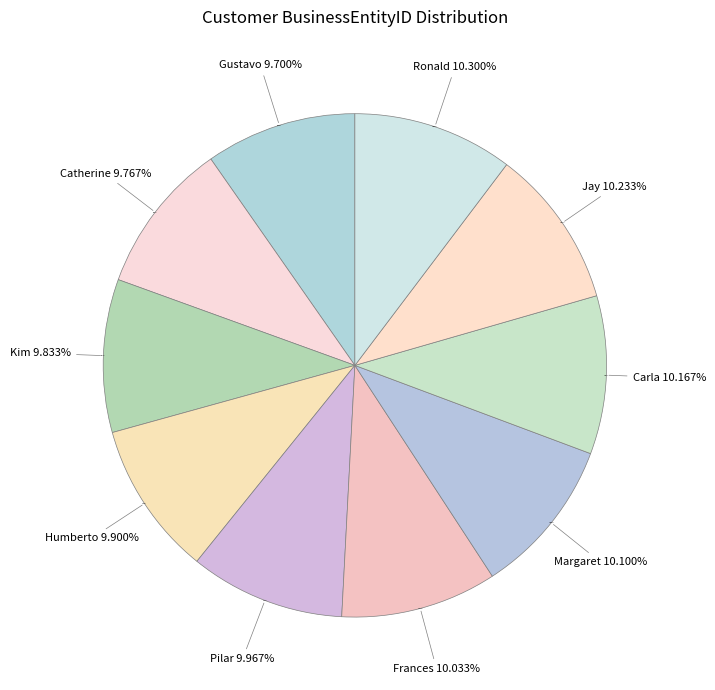

Does Gustavo represent more than half of the total?

No